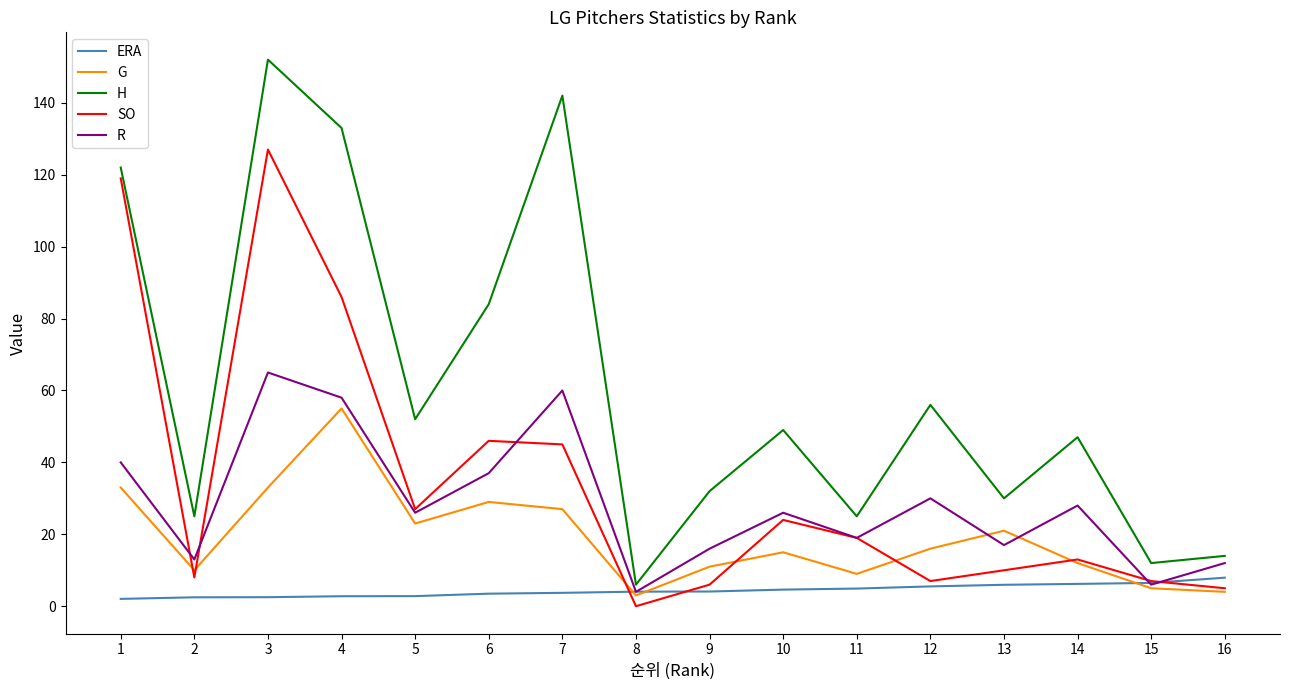

True or false: G has a value of 9.0 at 11.

True